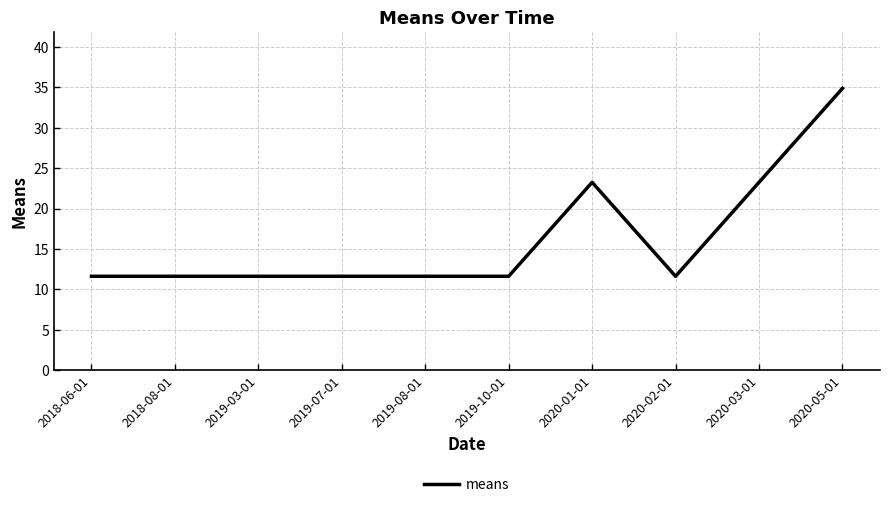

Does the chart display data point markers on the line(s)?

No